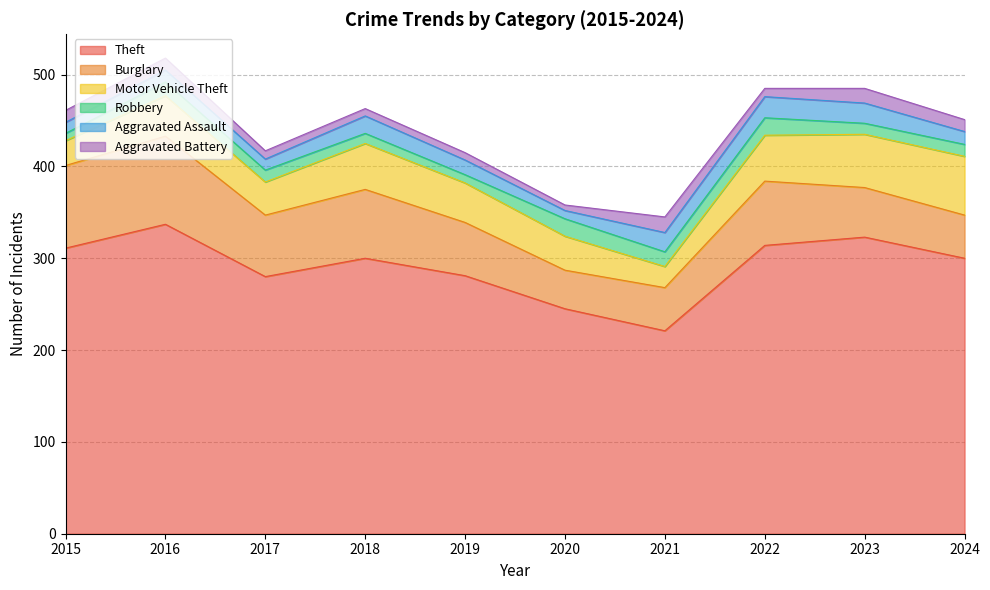

Is the value of Aggravated Battery at 2023 greater than the value of Robbery at 2017?

Yes